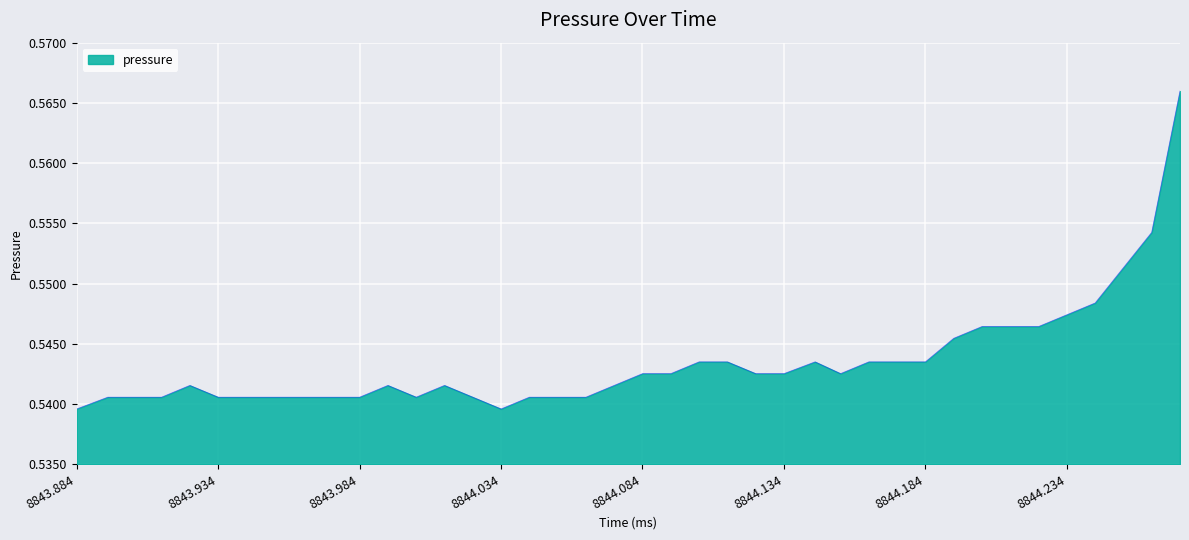

How many lines are shown in the chart?

1